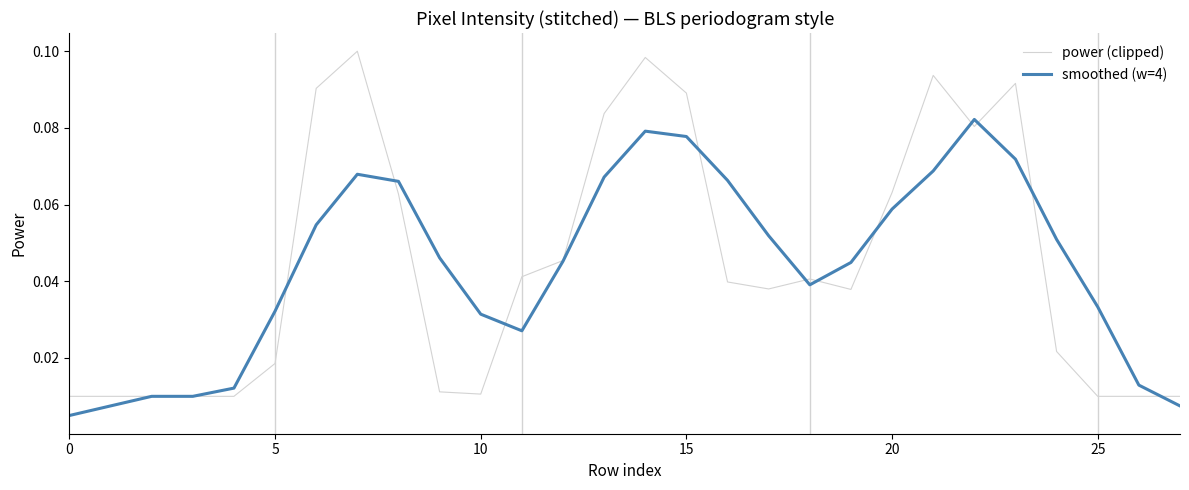

Rank the series by their maximum value, from lowest to highest.

smoothed (w=4), power (clipped)